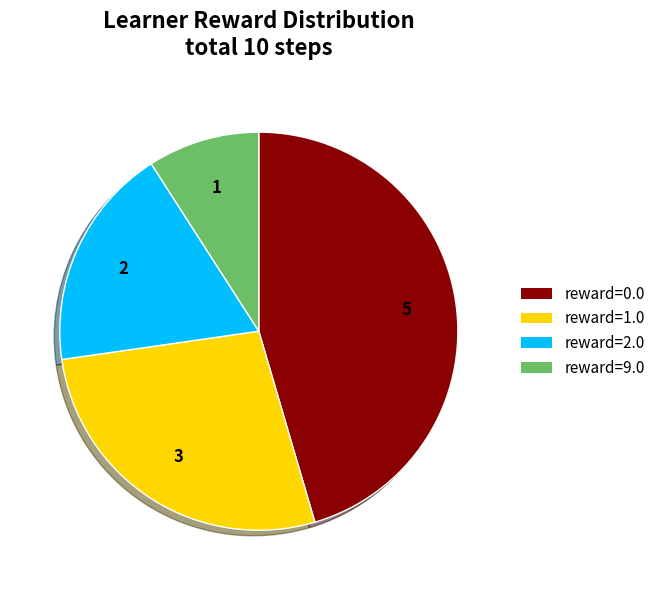

Is the sum of reward=0.0 and reward=1.0 greater than half?

Yes